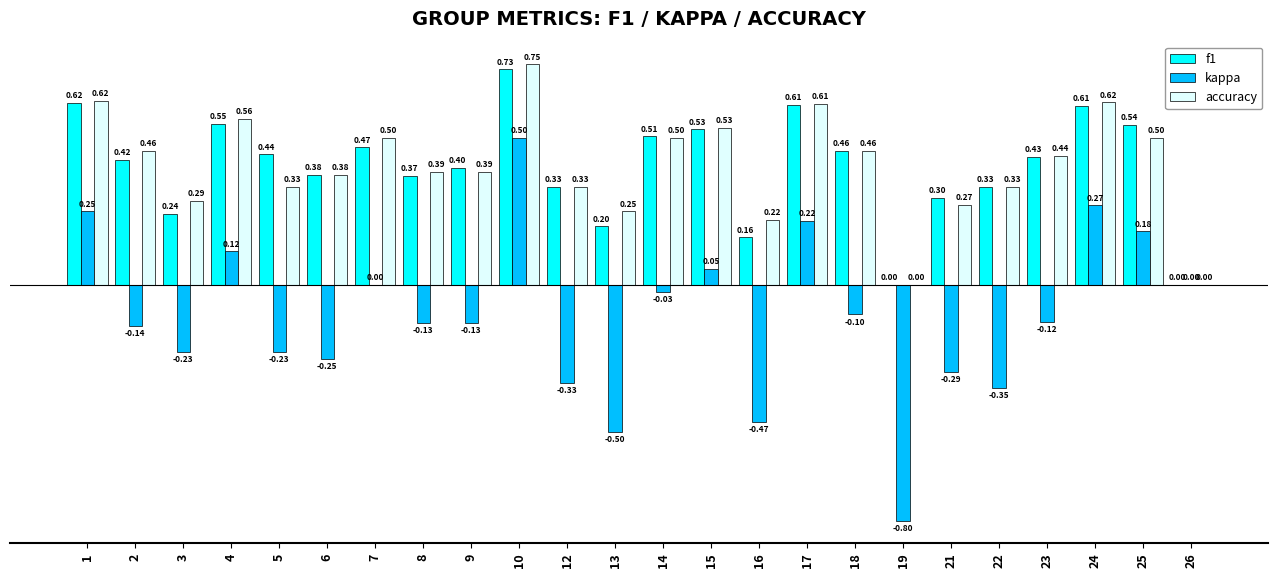

What is the sum of all accuracy values?

9.7